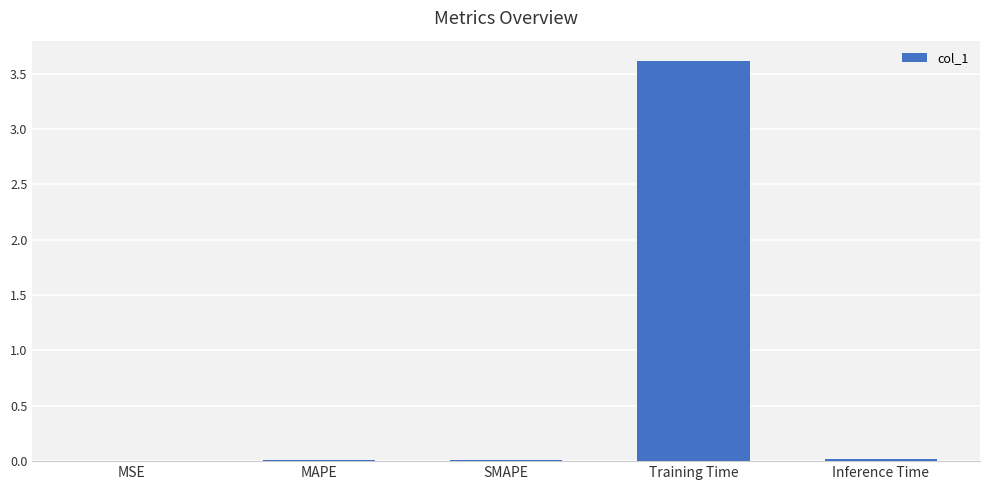

What is the greatest value displayed?

3.6